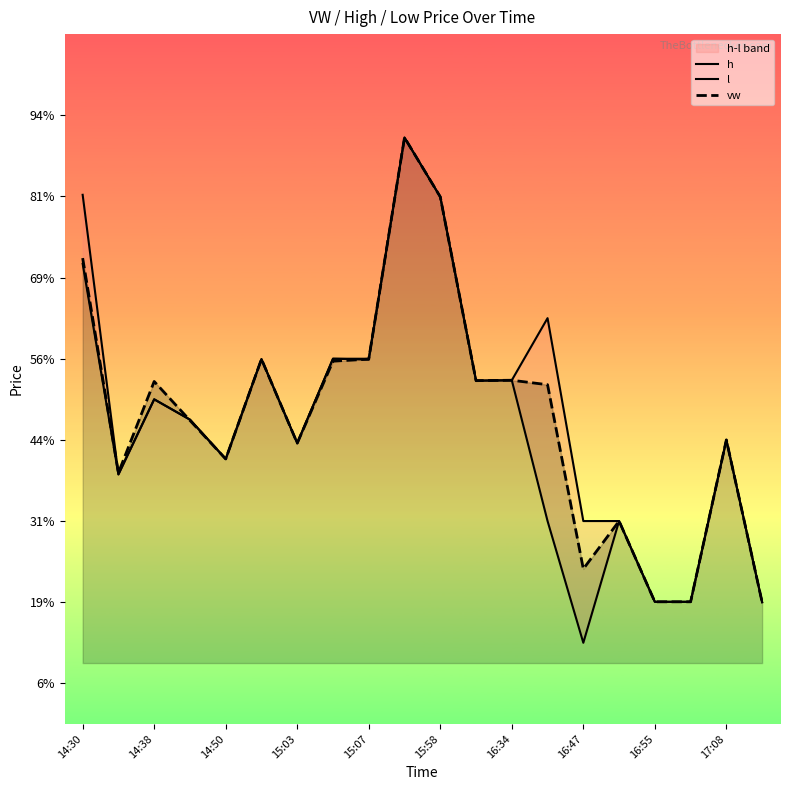

How many categories are shown in the chart?

20